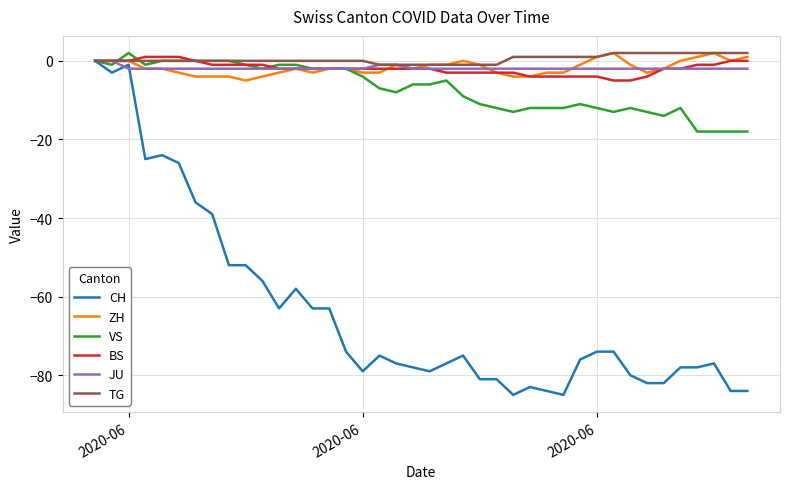

Which series has the widest spread of values?

CH